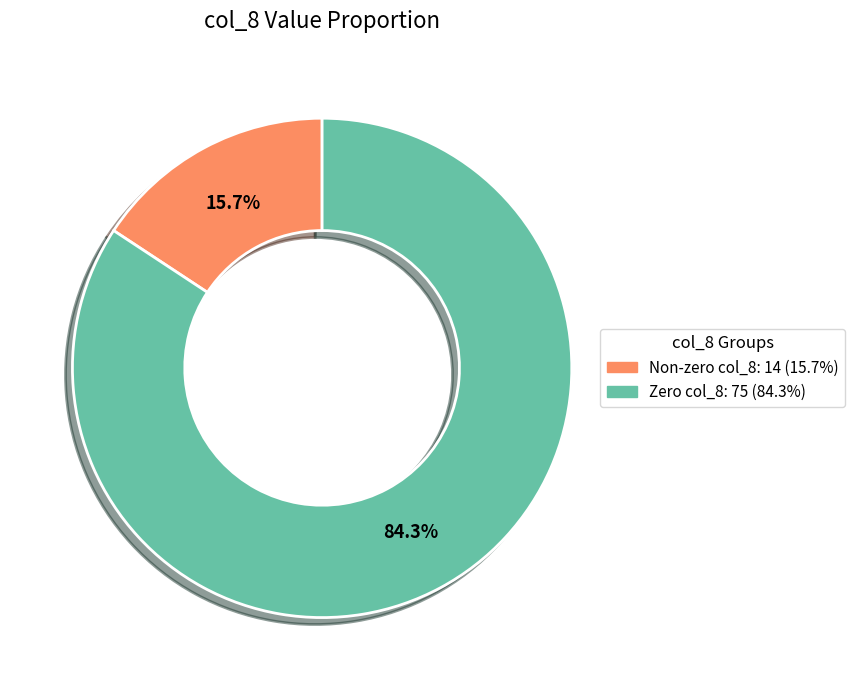

Is there any slice that represents more than half of the pie?

Yes